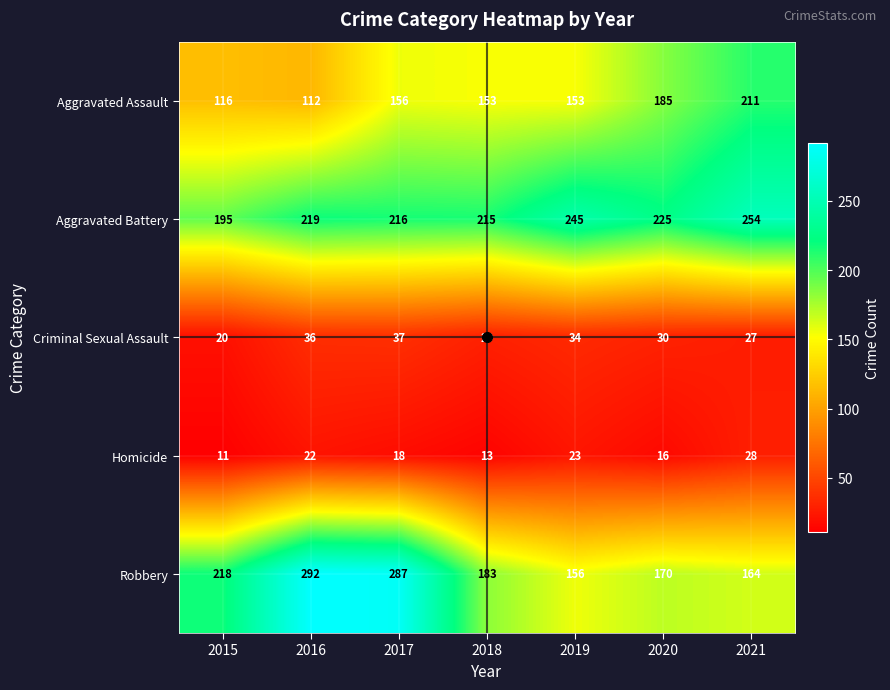

At how many categories does at least one series exceed 162?

7